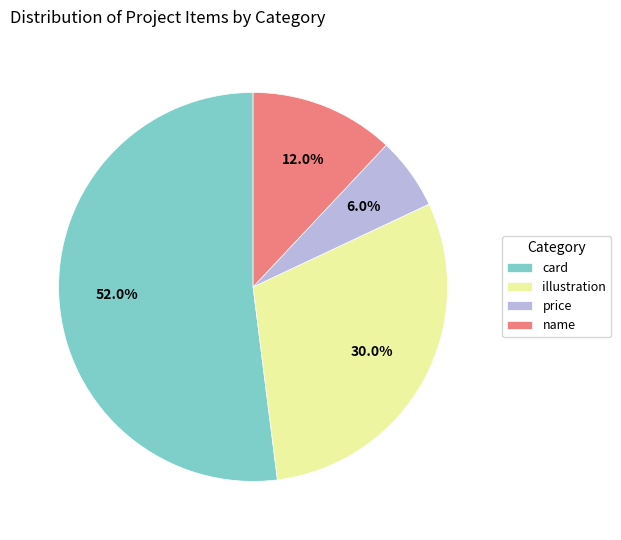

Between price and illustration, which is larger?

illustration